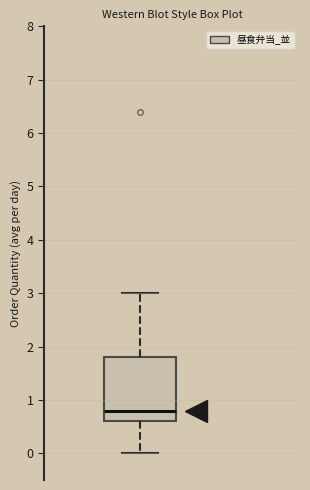

Where is the upper edge of the box on the y-axis? The values are not printed on the chart, so give them approximately, as read against the axis.

1.8